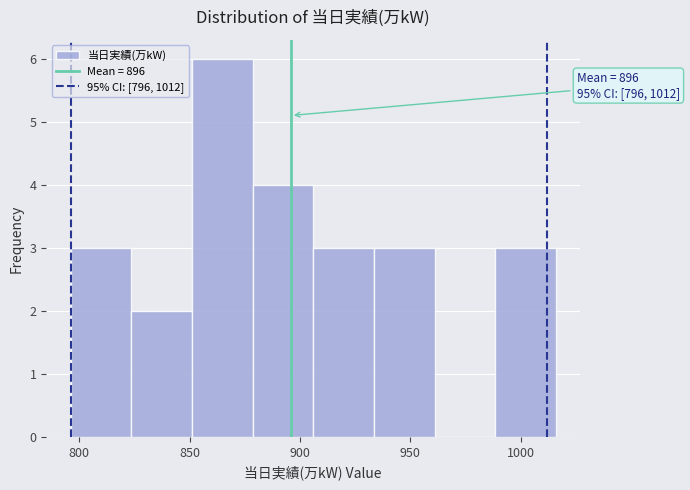

Which range on the x-axis has the tallest bar?

851.0 to 878.5